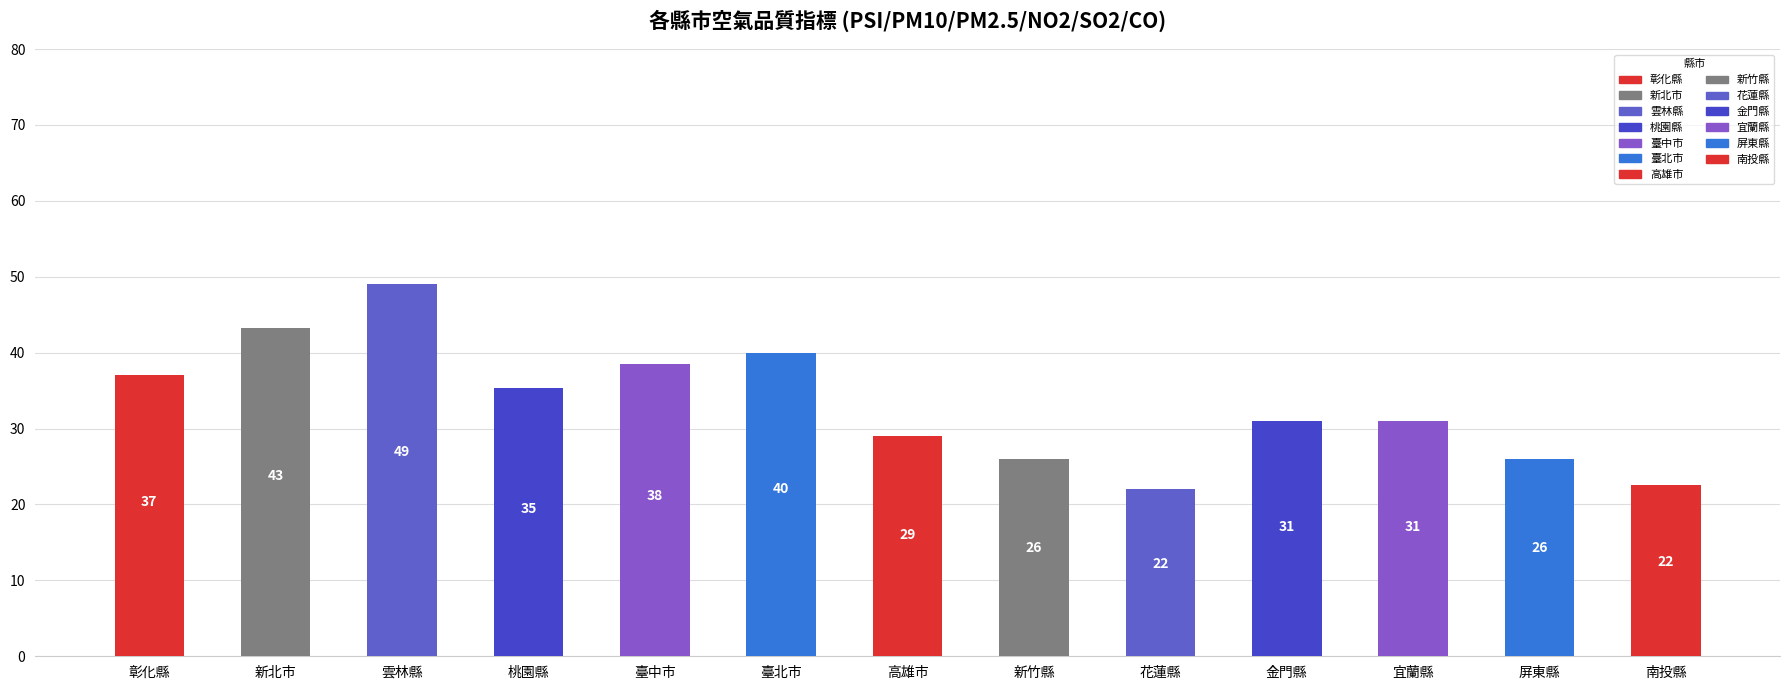

Where does the PM2.5 series first go above 11?

彰化縣